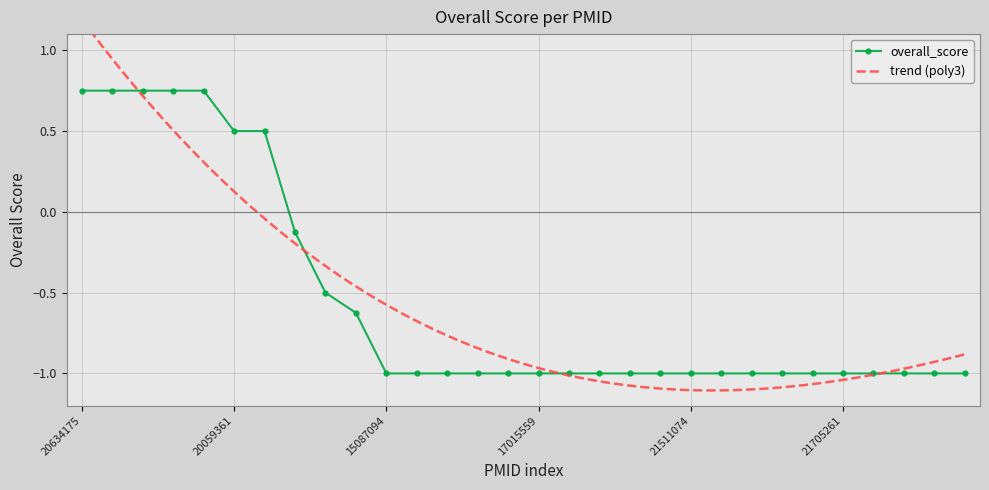

Between 19492410 and 20634175, which is larger?

20634175